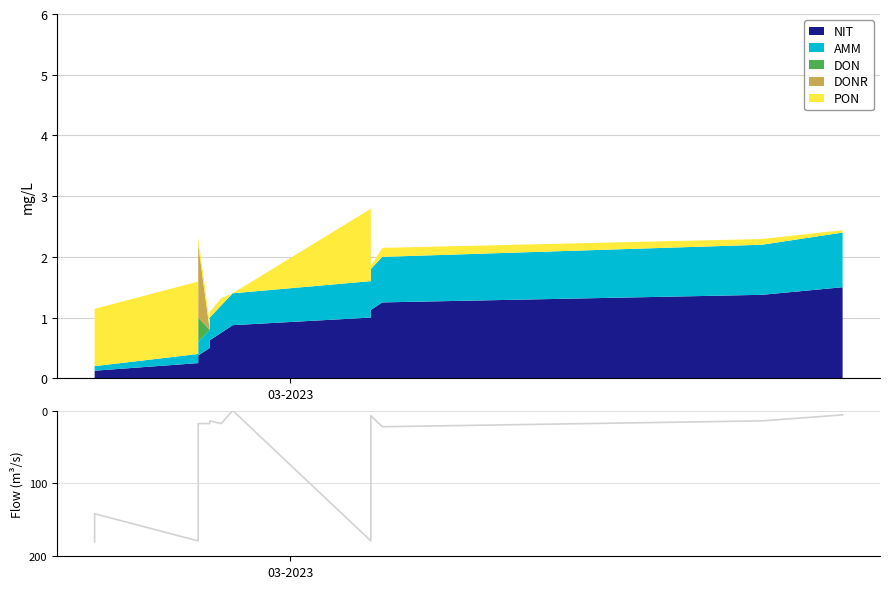

How many interior local peaks (higher than both neighbors) does the data have?

4